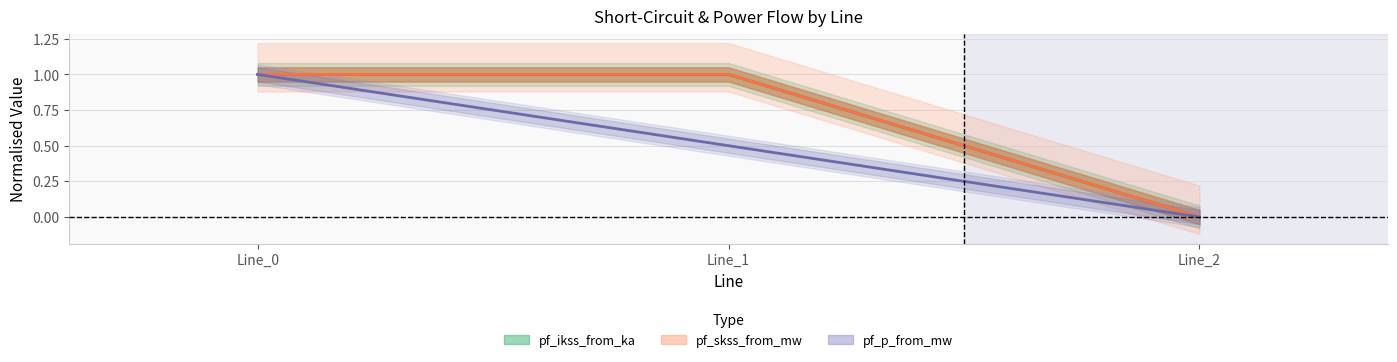

Between Line_1 and Line_2, which is larger?

Line_1